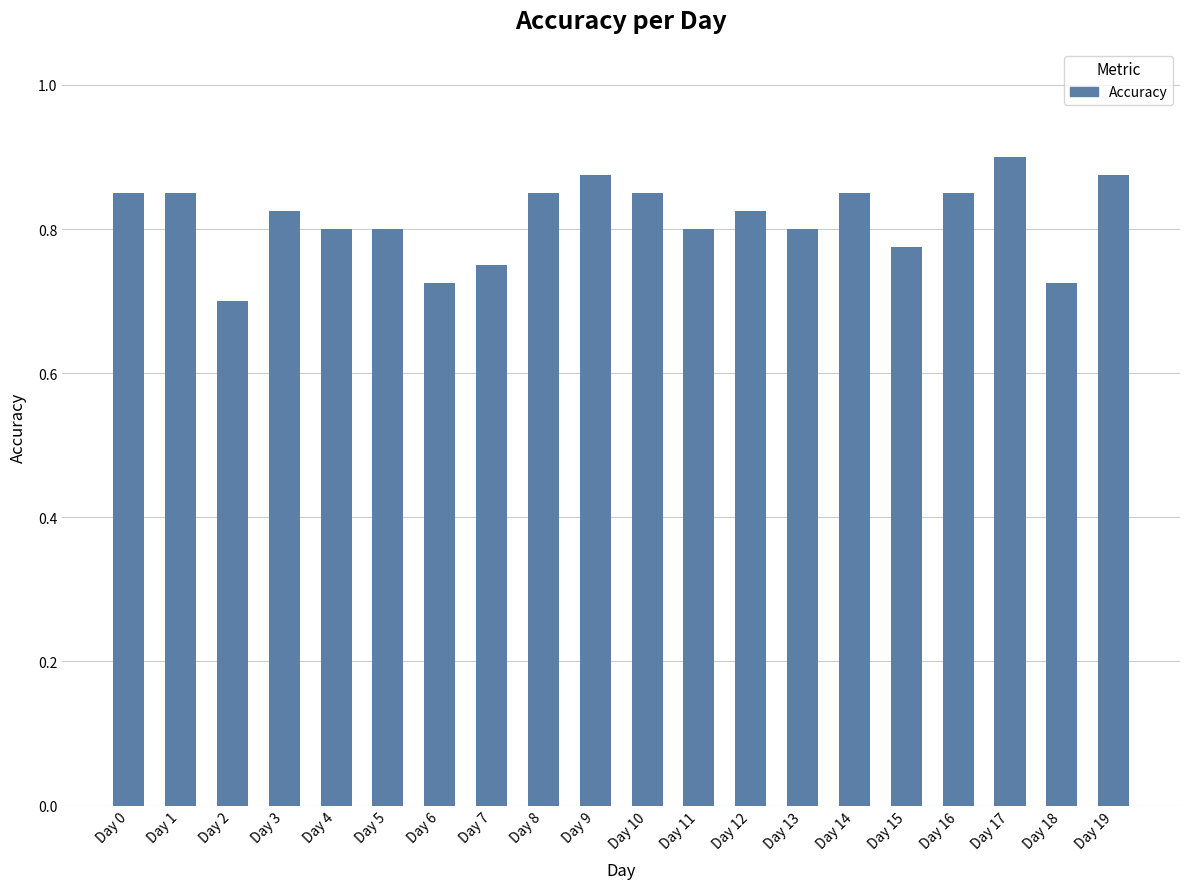

Which has a higher value, Day 1 or Day 13?

Day 1